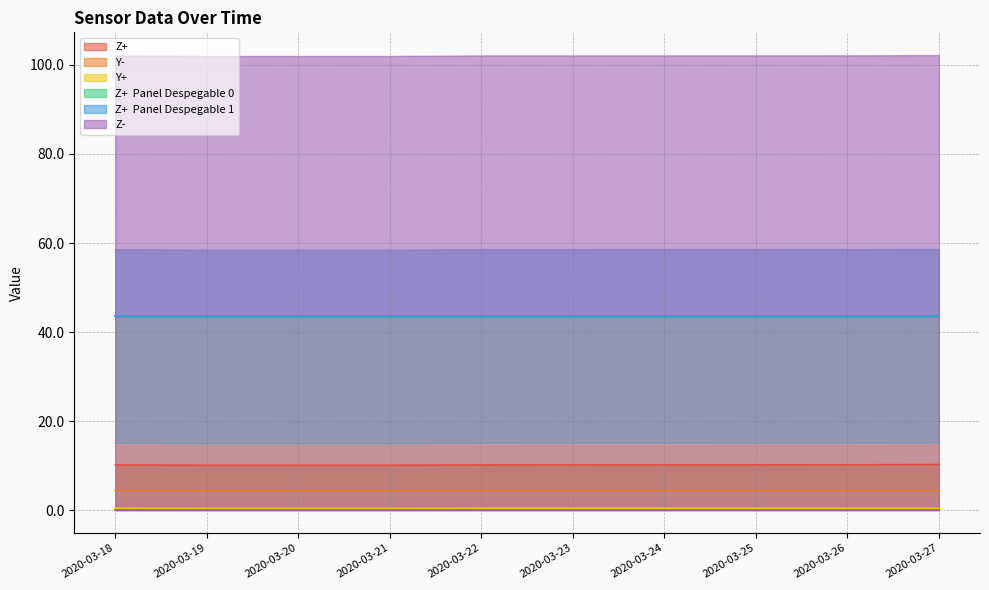

The Z+ series shows 3.3 at 2020-03-23. True or false?

False